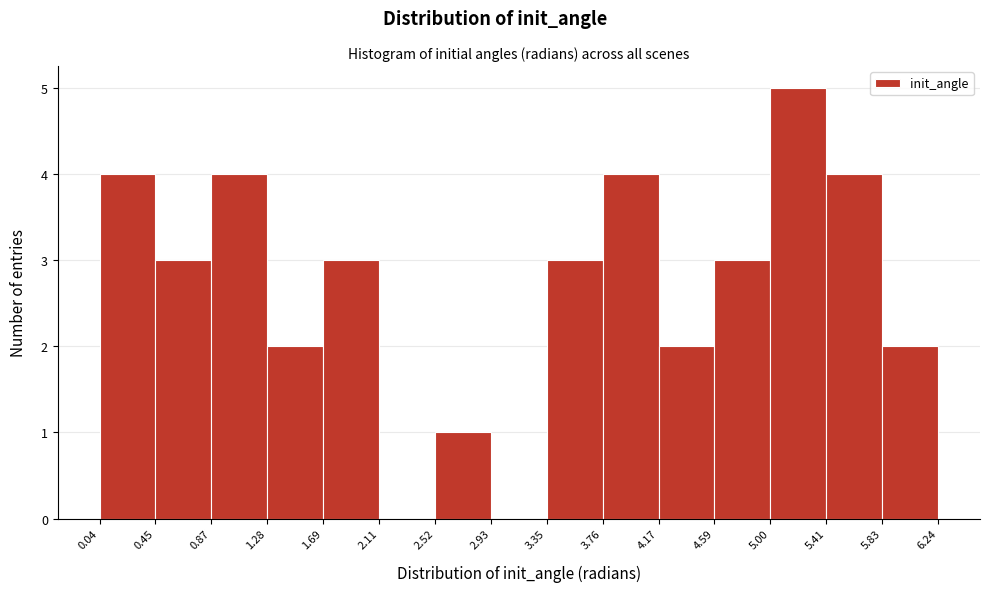

Which range on the x-axis has the tallest bar?

5.00 to 5.41